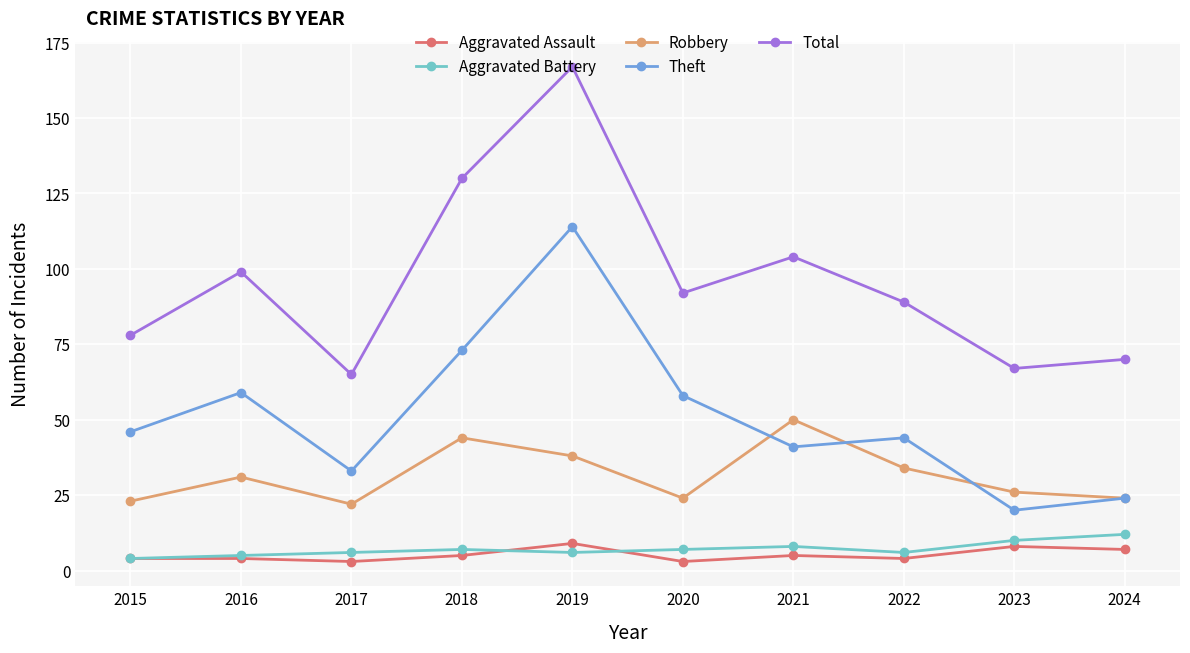

What is the difference between the second highest and second lowest values in the Aggravated Assault series?

5